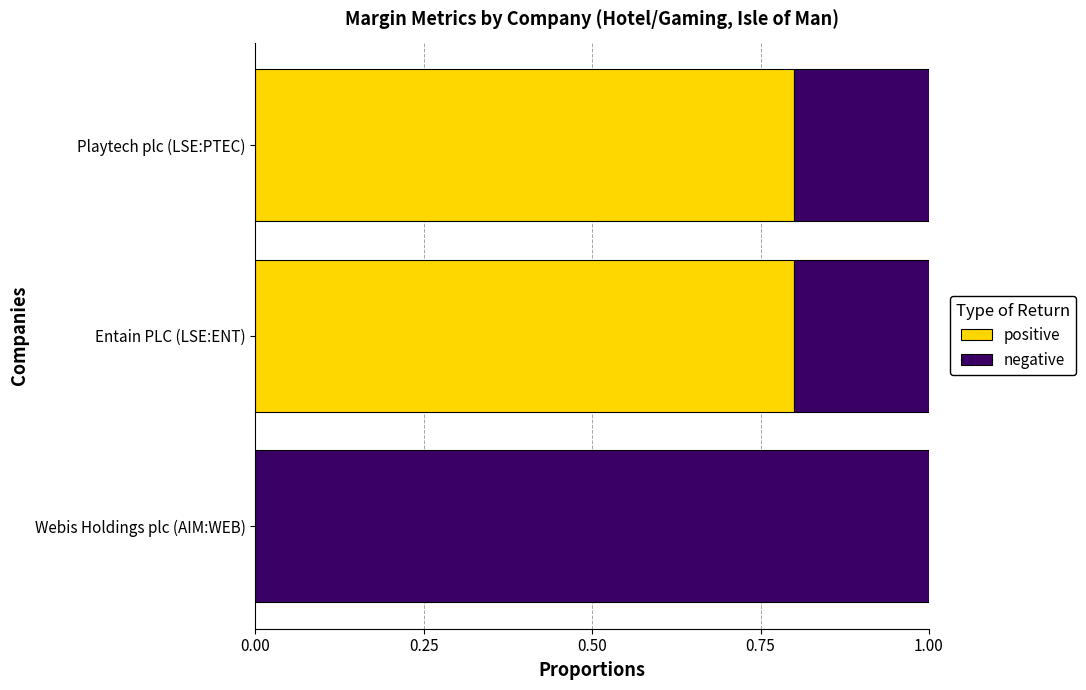

What is the maximum value for positive?

0.8